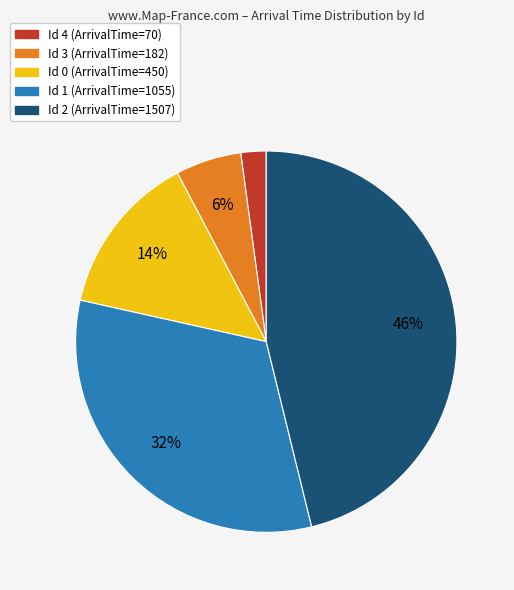

To the nearest percent, what is the difference between the largest and smallest slice percentages?

44%